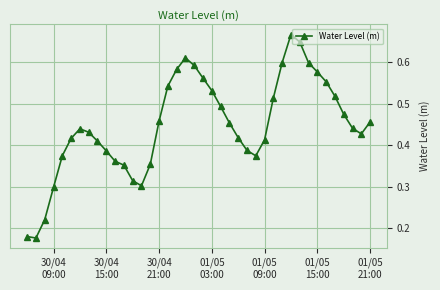

How many values are between 0 and 1?

40